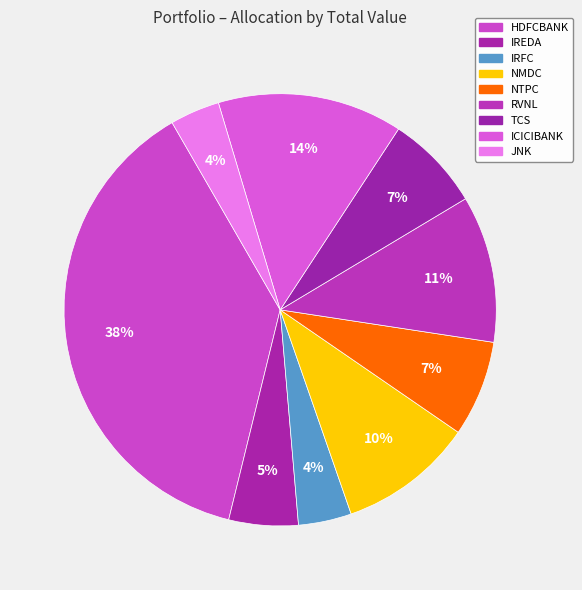

What is the ratio of the value at NMDC to the value at HDFCBANK?

0.3